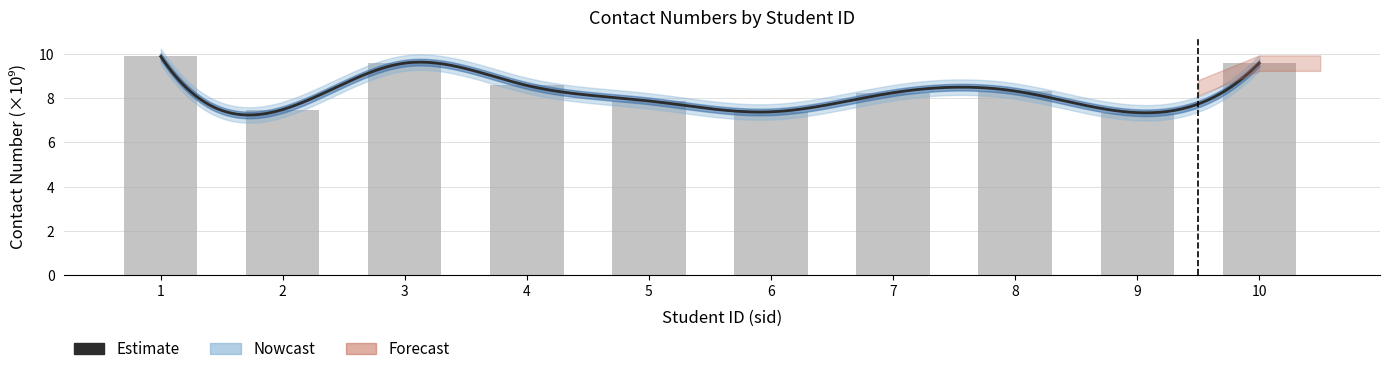

The chart shows a value of 14.1 at 10. True or false?

False